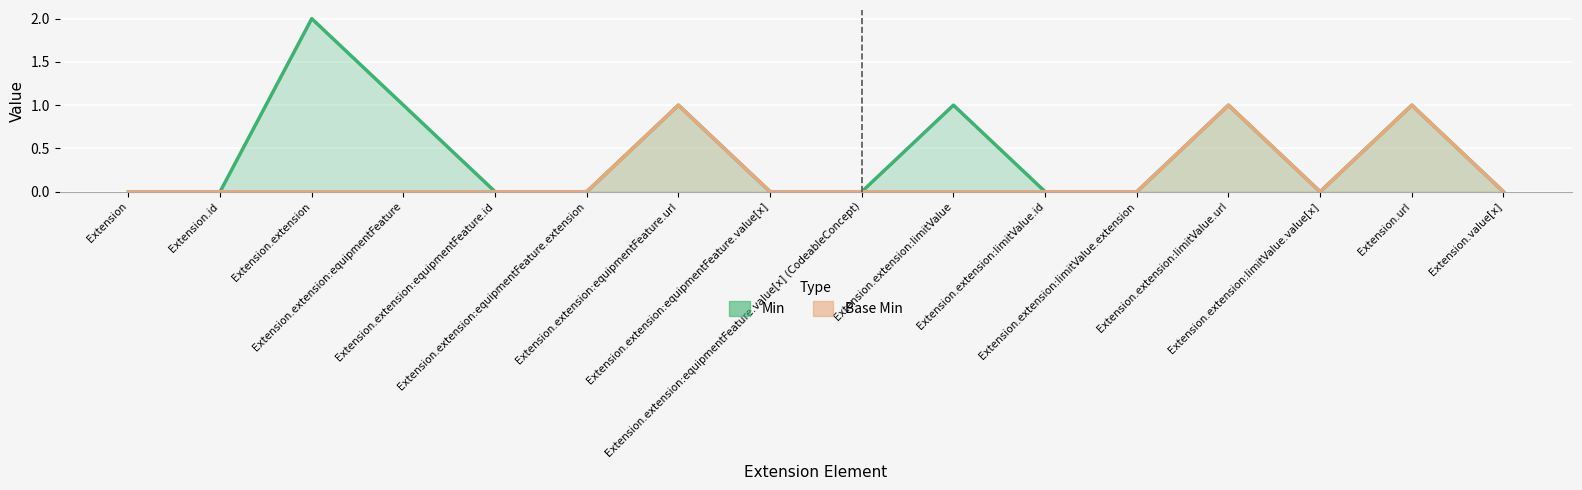

The value of Min line at Extension is -1. True or false?

False